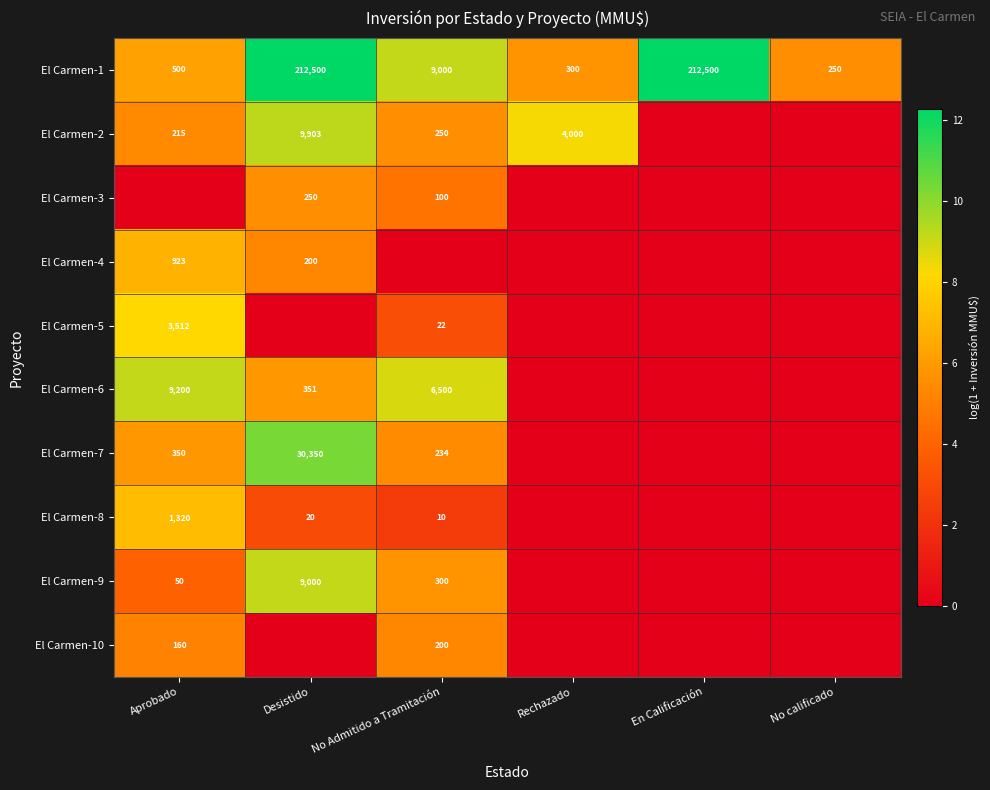

Which category has the lowest value across all series?

En Calificación